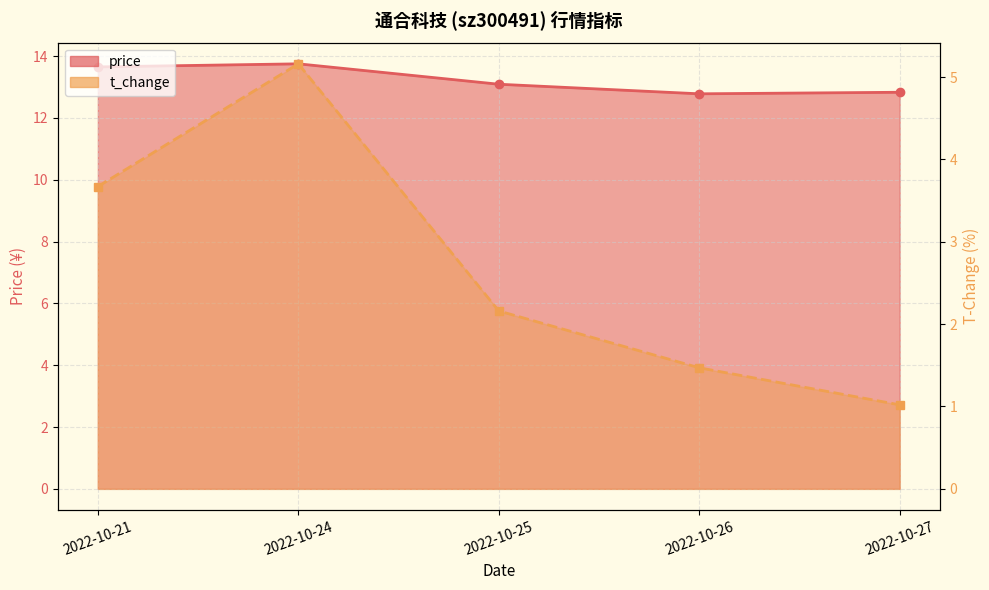

What is the value of the price point at the 4th from the left?

12.8